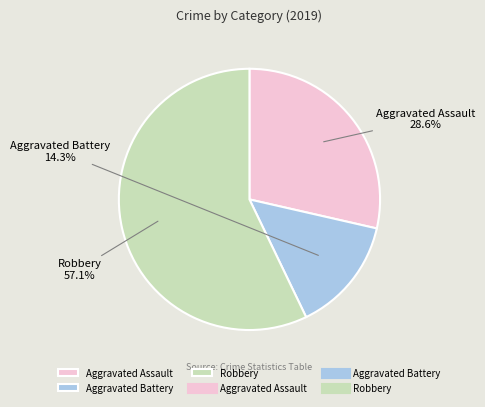

Between Aggravated Assault and Robbery, which is larger?

Robbery